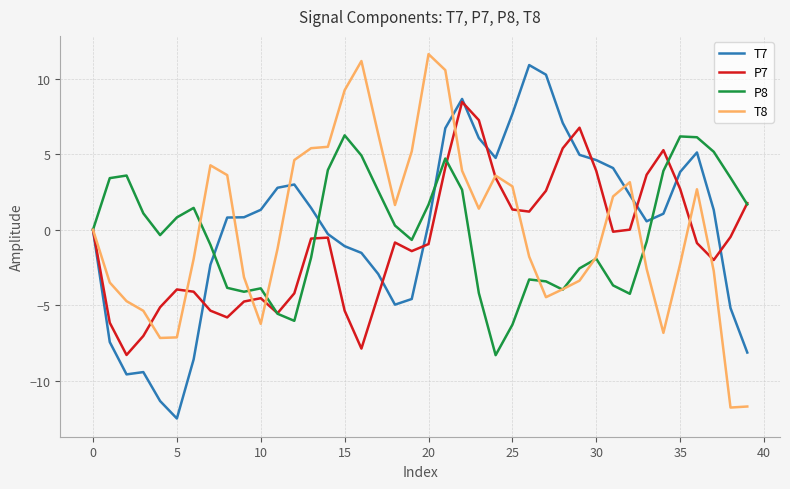

What is the minimum value for T7?

-12.5